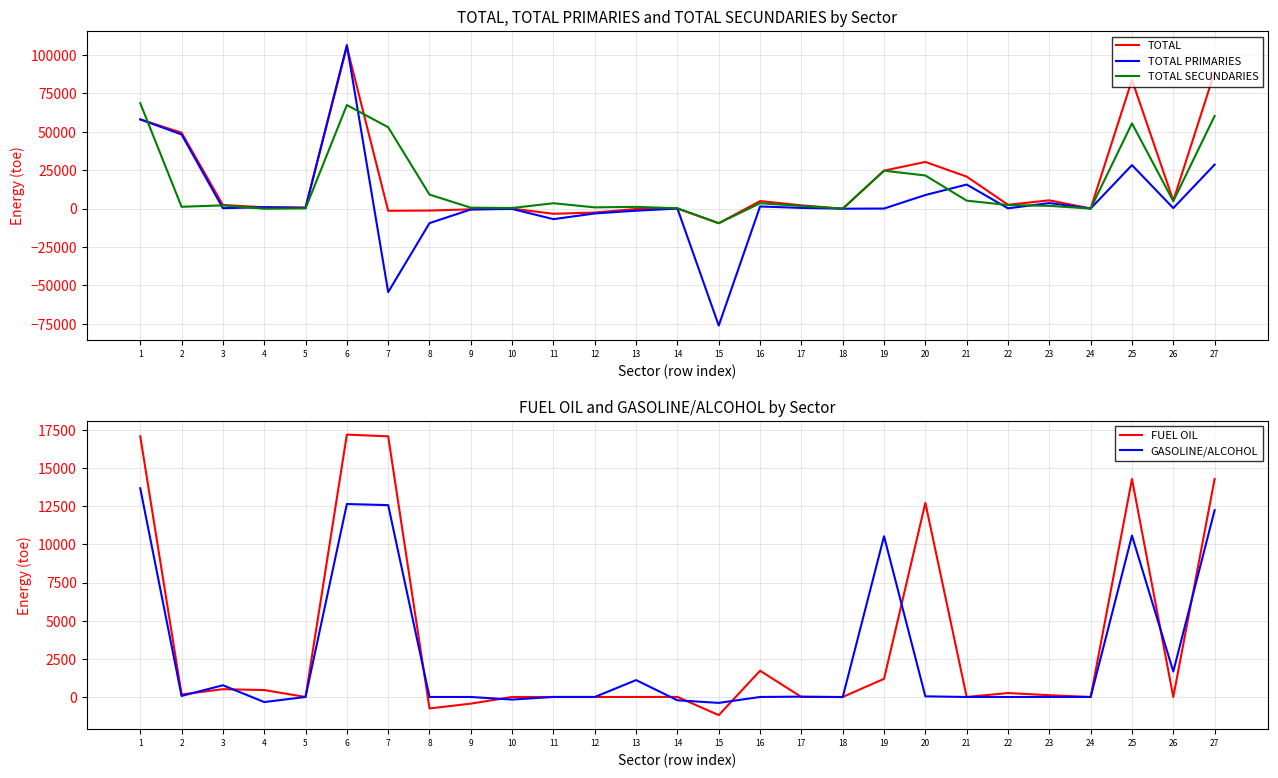

Is the value of TOTAL SECUNDARIES at 8 greater than the value of TOTAL at 17?

Yes